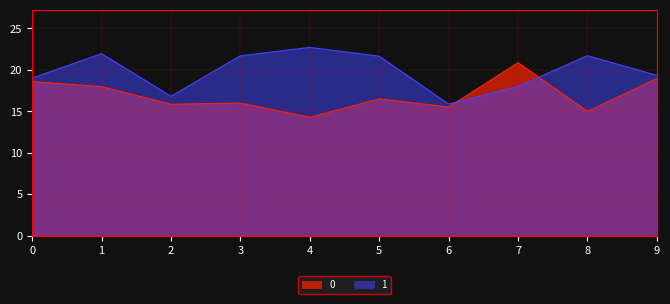

What is the value of the 0 point at the 3rd from the left?

15.9